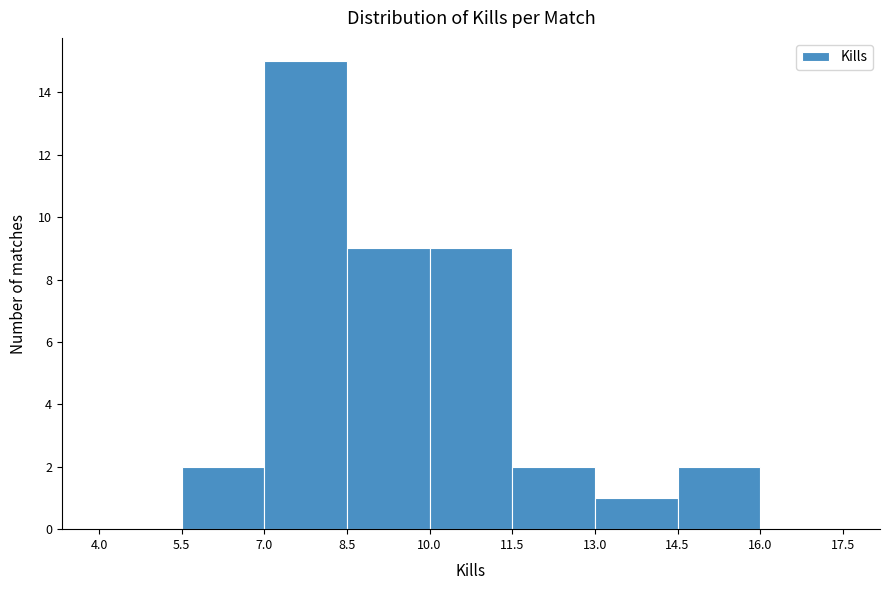

Reading left to right, transcribe this chart: for each bar, give the range it covers on the x-axis and its height. The values are not printed on the chart, so give them approximately, as read against the axis.

4.0 to 5.5: 0
5.5 to 7.0: 2
7.0 to 8.5: 15
8.5 to 10.0: 9
10.0 to 11.5: 9
11.5 to 13.0: 2
13.0 to 14.5: 1
14.5 to 16.0: 2
16.0 to 17.5: 0